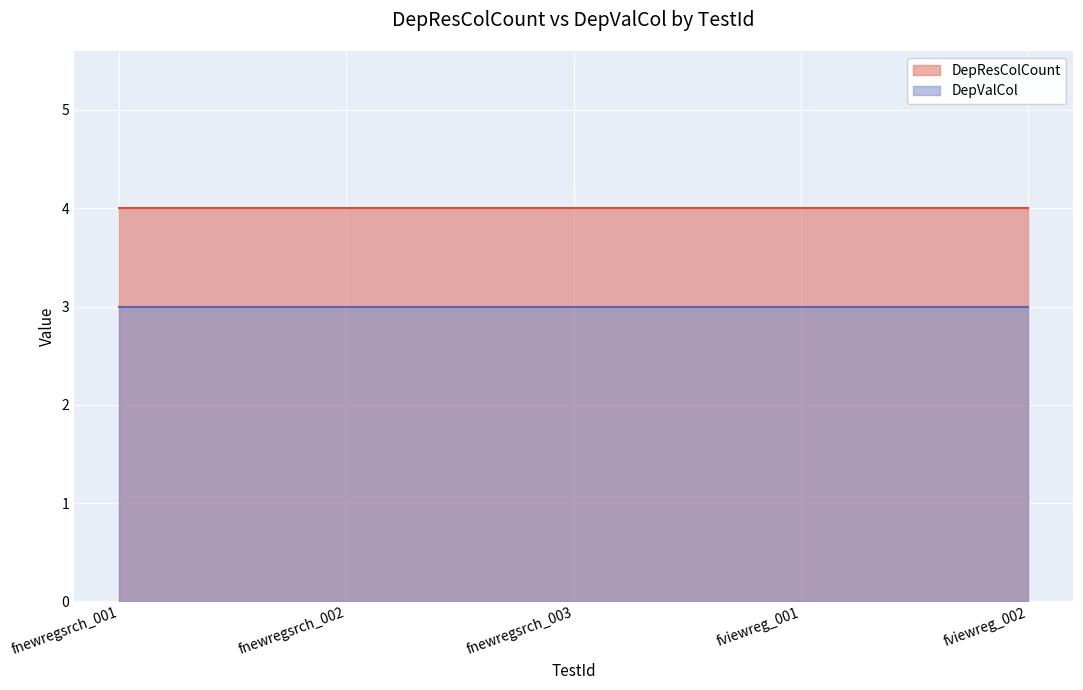

Which has a higher value, fnewregsrch_002 or fviewreg_001?

fnewregsrch_002